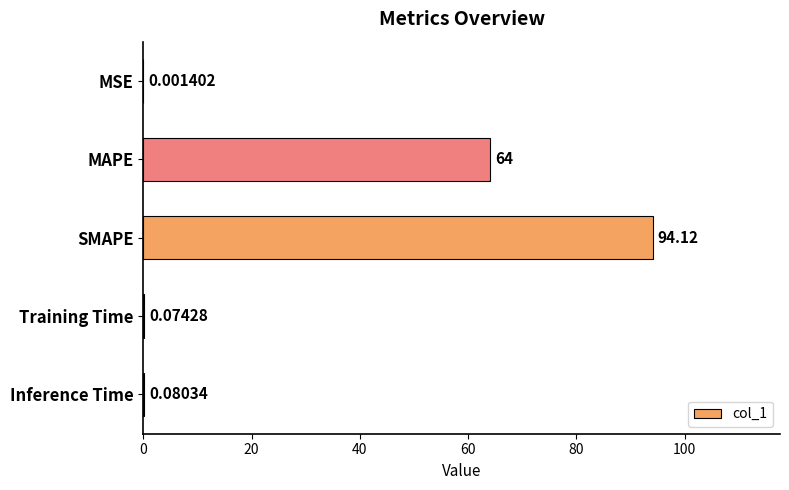

At which category does the chart reach its peak across all series?

SMAPE